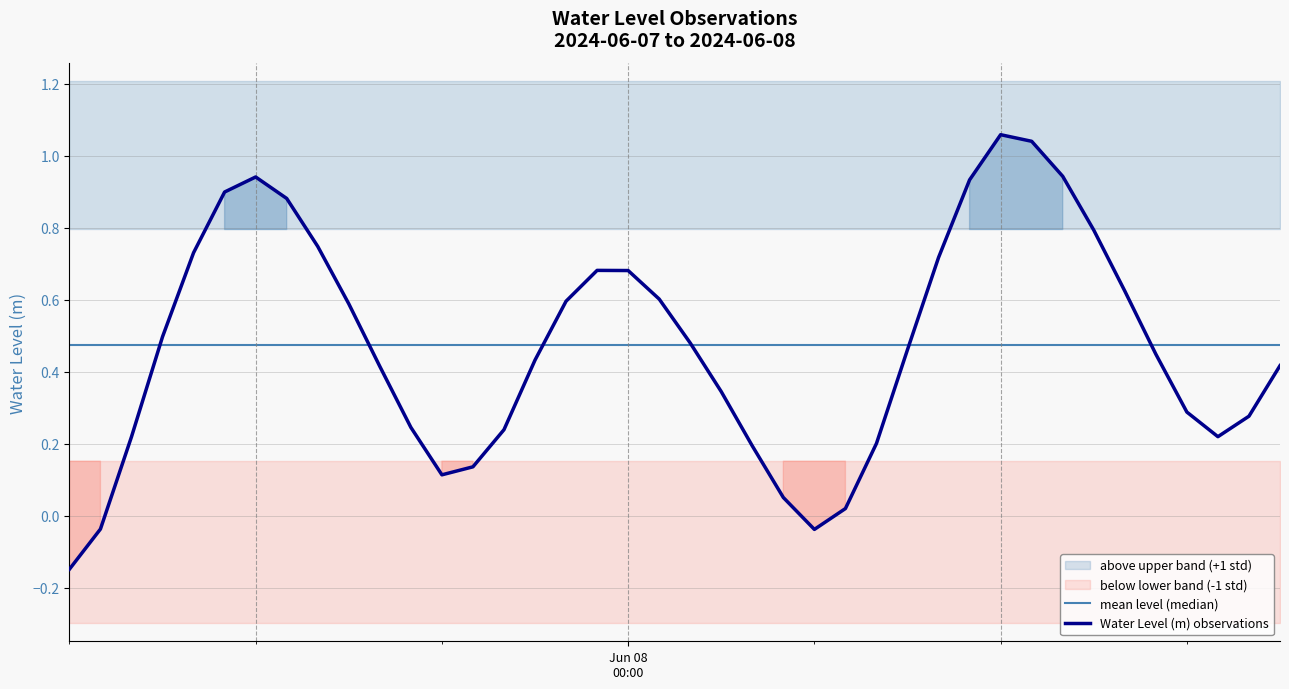

What is the difference between the second highest and minimum values?

1.2